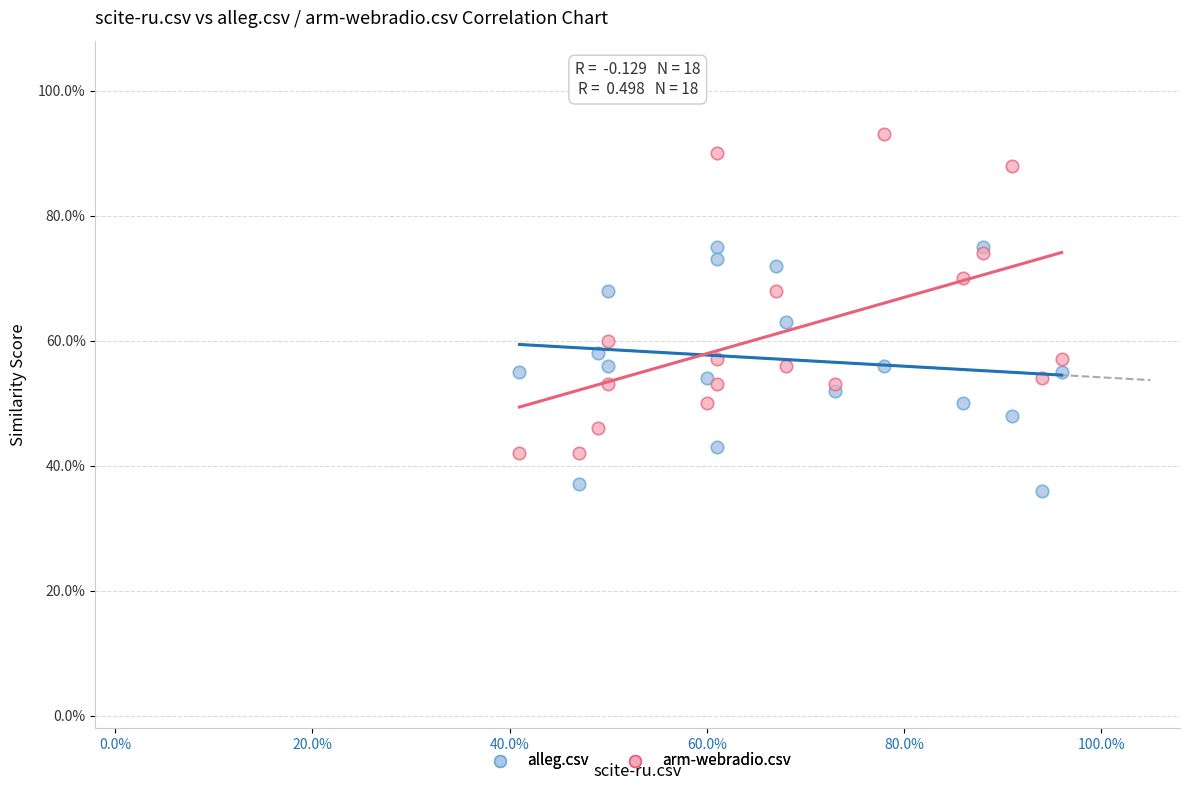

What are all the series names shown in the legend?

alleg.csv, arm-webradio.csv